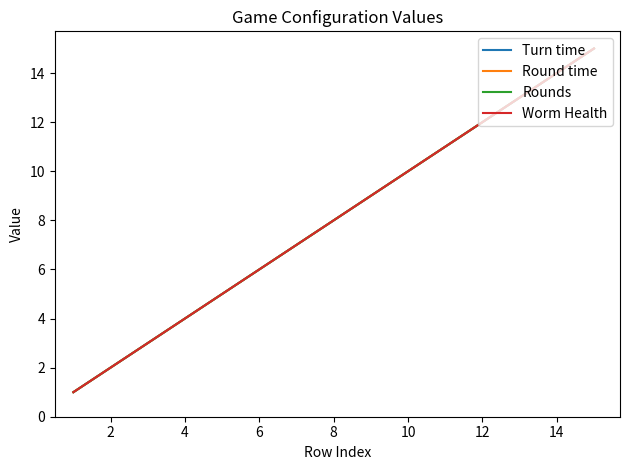

Is this an area chart (filled region under the line)?

No